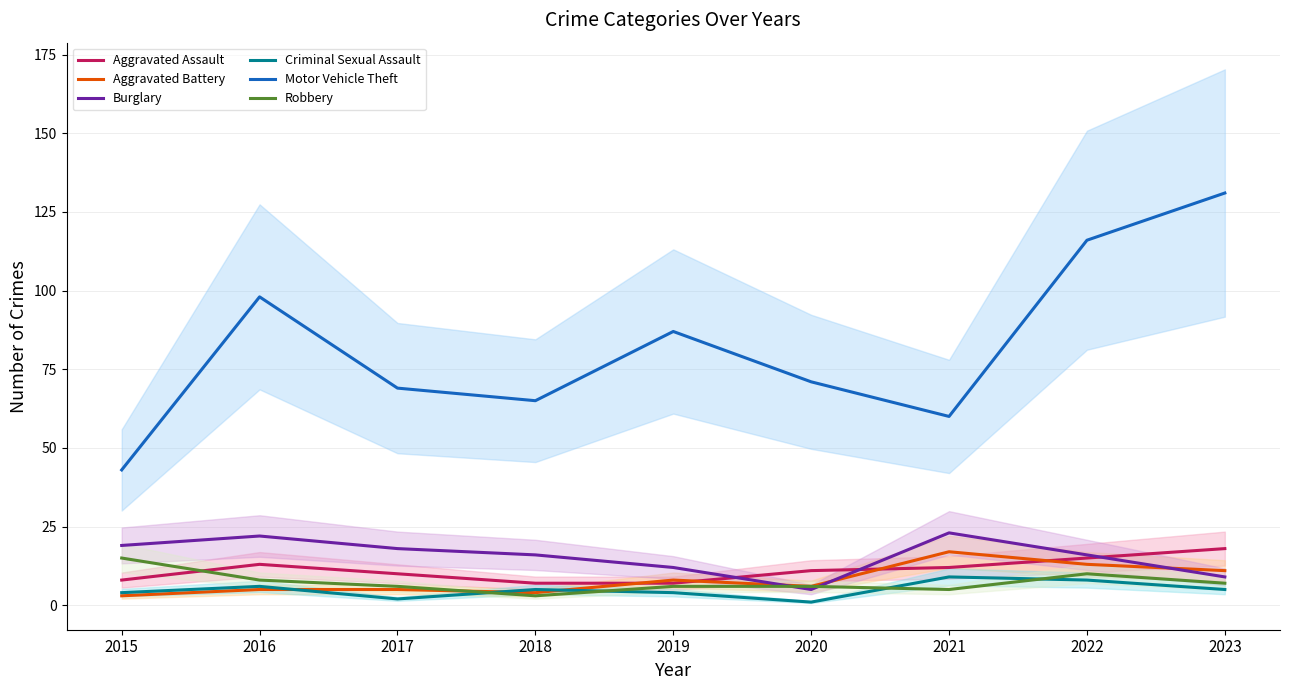

Rank the categories by Aggravated Assault value from lowest to highest.

2018, 2019, 2015, 2017, 2020, 2021, 2016, 2022, 2023